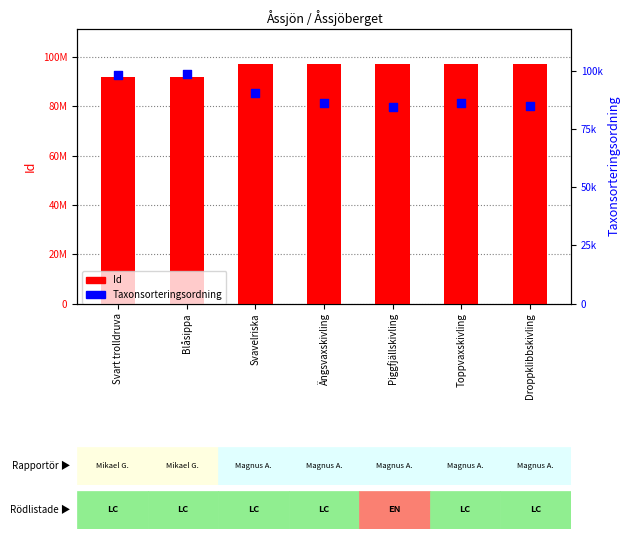

At how many categories does at least one series exceed 61743695?

7